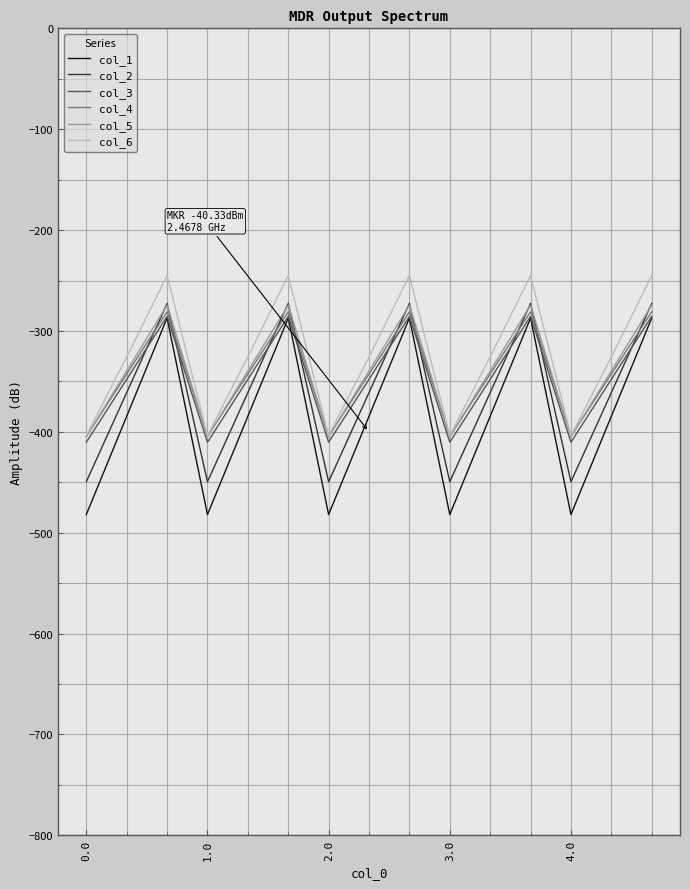

What is the lowest value of the col_4 series?

-404.4